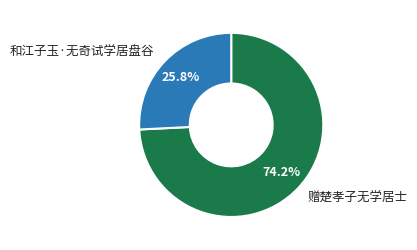

Count the number of slices in the pie.

2